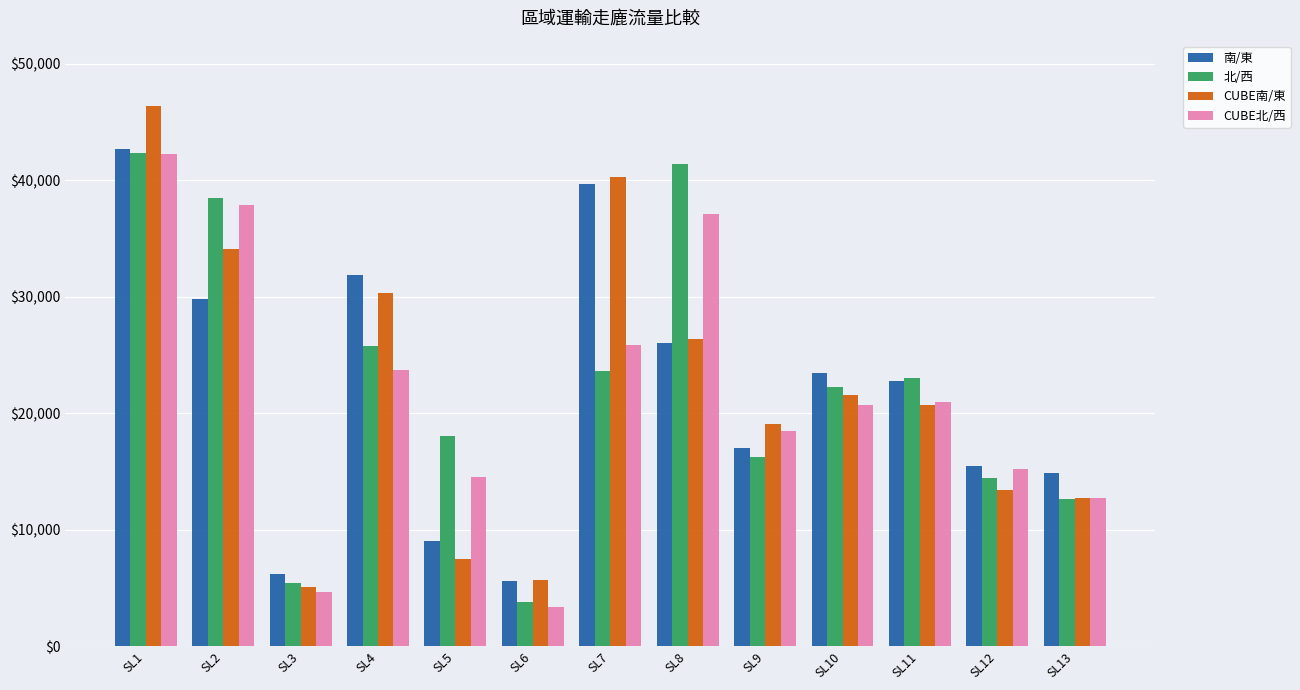

Does the chart contain stacked bars?

No